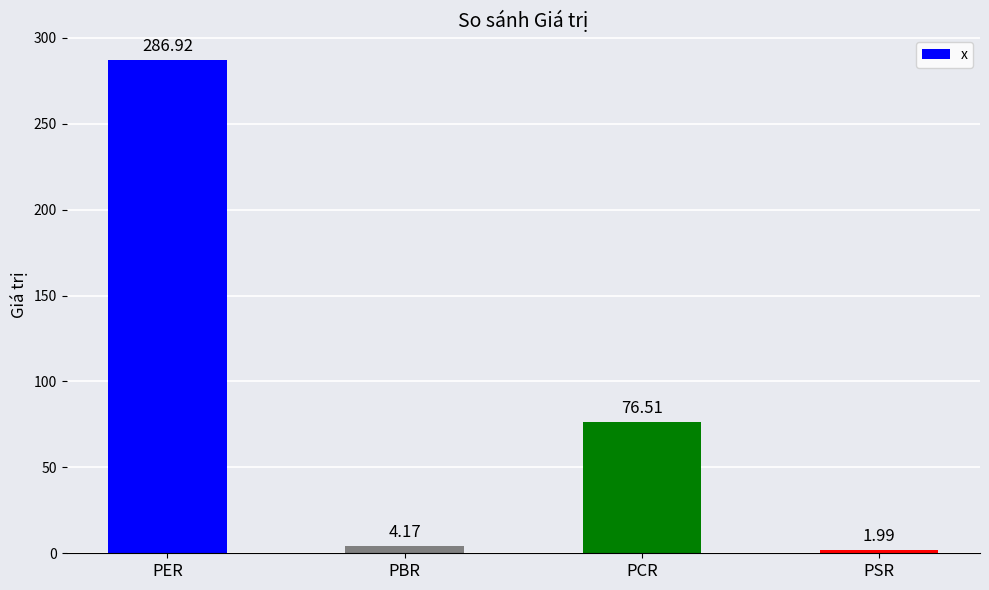

Which category has the lowest value across all series?

PSR